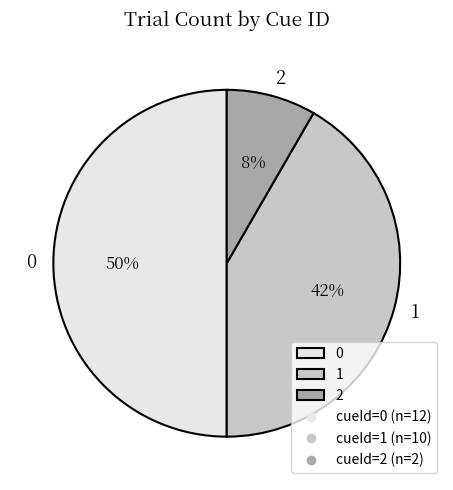

Do 0 and 2 together represent more than half of the pie?

Yes